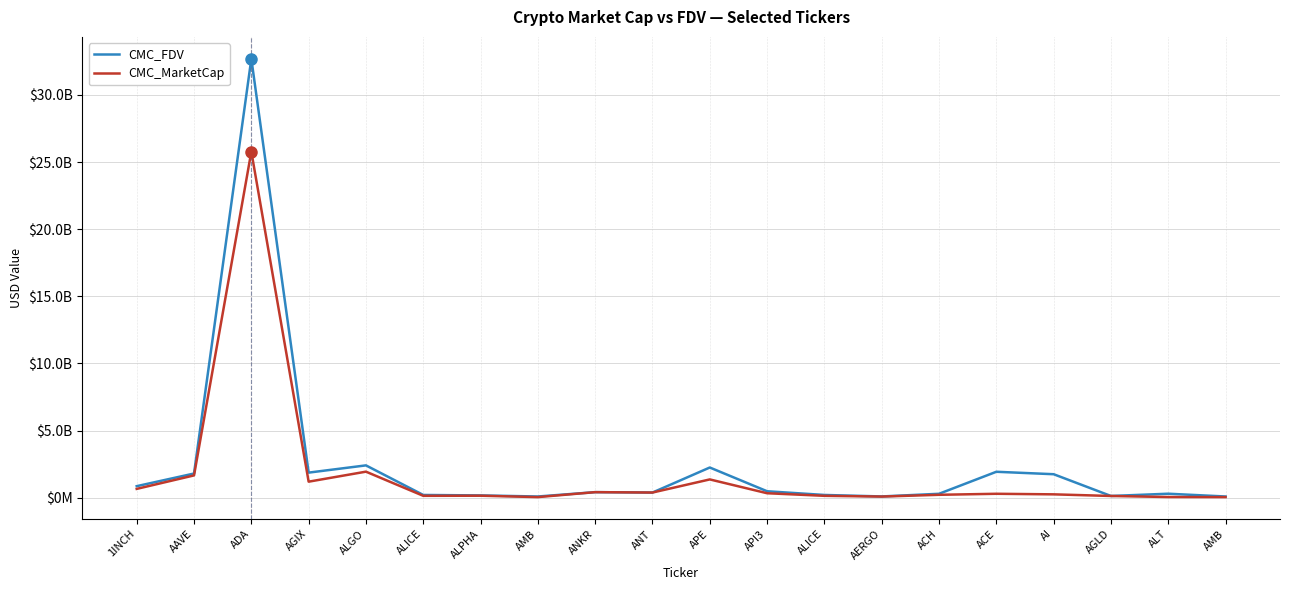

Reading right to left, extract all data points from this chart.

CMC_FDV: 85506362	293102845	124701430	1745582748	1927750923	287756234	89576771	200150569	476499598	2245243193	380253473	409821728	85506362	165865491	200150569	2404131625	1864288982	32692731016	1797408868	855840975
CMC_MarketCap: 40620516	46603350	124701430	246018068	288107227	212335200	79723326	135928922	328587059	1358138251	380253473	409821728	40620516	144302977	135928922	1935979276	1189971725	25778492327	1657274858	652600697